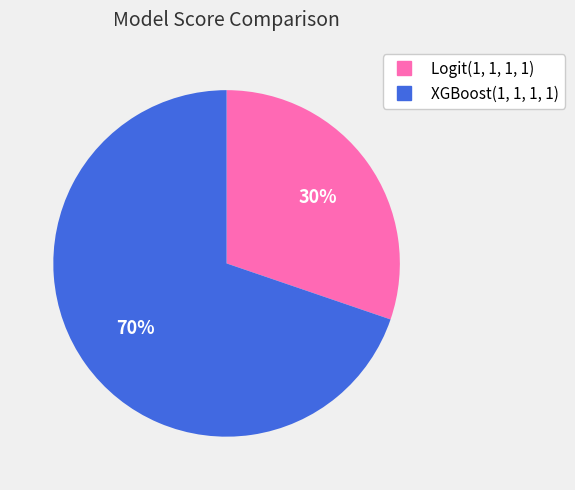

What is the largest slice in the pie chart?

XGBoost(1, 1, 1, 1)